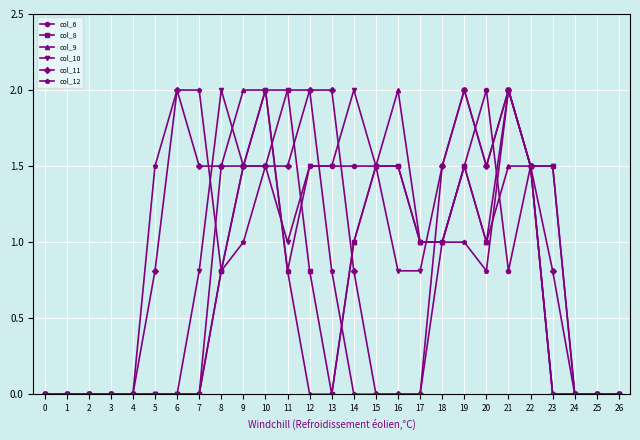

Reading right to left, what are all the values shown in this chart?

col_6: 0.0	0.0	0.0	0.0	1.5	0.8	2.0	1.5	1.0	1.0	1.5	1.5	1.5	1.5	1.5	0.8	2.0	1.5	0.8	0.0	0.0	0.0	0.0	0.0	0.0	0.0	0.0
col_8: 0.0	0.0	0.0	1.5	1.5	2.0	1.0	1.5	1.0	1.0	1.5	1.5	1.0	0.0	0.8	2.0	2.0	1.5	0.8	0.0	0.0	0.0	0.0	0.0	0.0	0.0	0.0
col_9: 0.0	0.0	0.0	0.0	1.5	1.5	1.0	1.5	1.0	1.0	2.0	1.5	1.0	0.0	0.0	0.8	2.0	2.0	1.5	0.0	0.0	0.0	0.0	0.0	0.0	0.0	0.0
col_10: 0.0	0.0	0.0	1.5	1.5	2.0	1.5	2.0	1.5	0.8	0.8	1.5	2.0	1.5	1.5	1.0	1.5	1.5	2.0	0.8	0.0	0.0	0.0	0.0	0.0	0.0	0.0
col_11: 0.0	0.0	0.0	0.8	1.5	2.0	1.5	2.0	1.5	0.0	0.0	0.0	0.8	2.0	2.0	1.5	1.5	1.5	1.5	1.5	2.0	0.8	0.0	0.0	0.0	0.0	0.0
col_12: 0.0	0.0	0.0	0.0	1.5	2.0	0.8	1.0	1.0	0.0	0.0	0.0	0.0	0.8	2.0	2.0	1.5	1.0	0.8	2.0	2.0	1.5	0.0	0.0	0.0	0.0	0.0